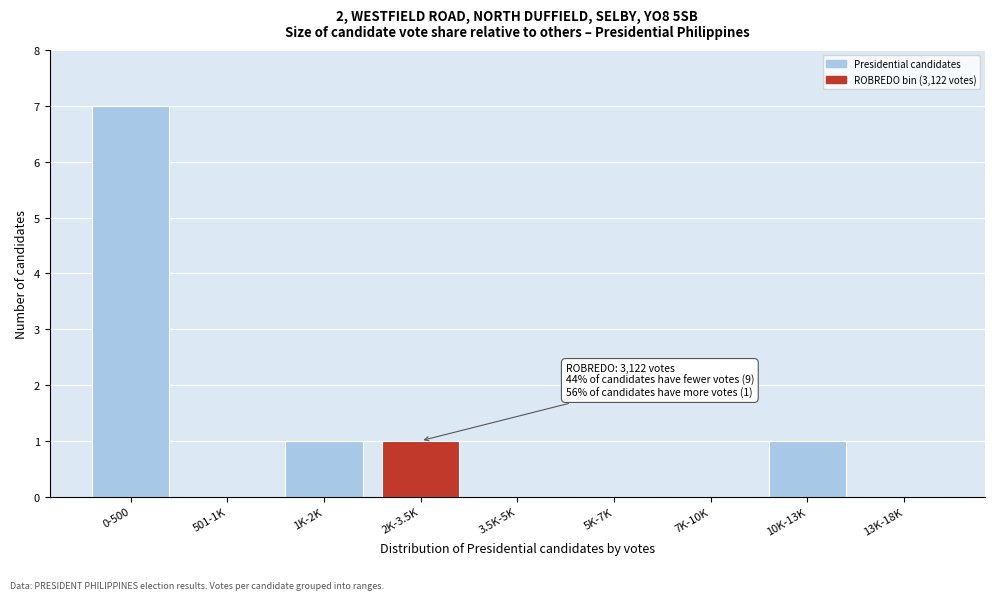

Reading left to right, what are all the values shown in this chart?

0-500=7	501-1K=0	1K-2K=1	2K-3.5K=1	3.5K-5K=0	5K-7K=0	7K-10K=0	10K-13K=1	13K-18K=0